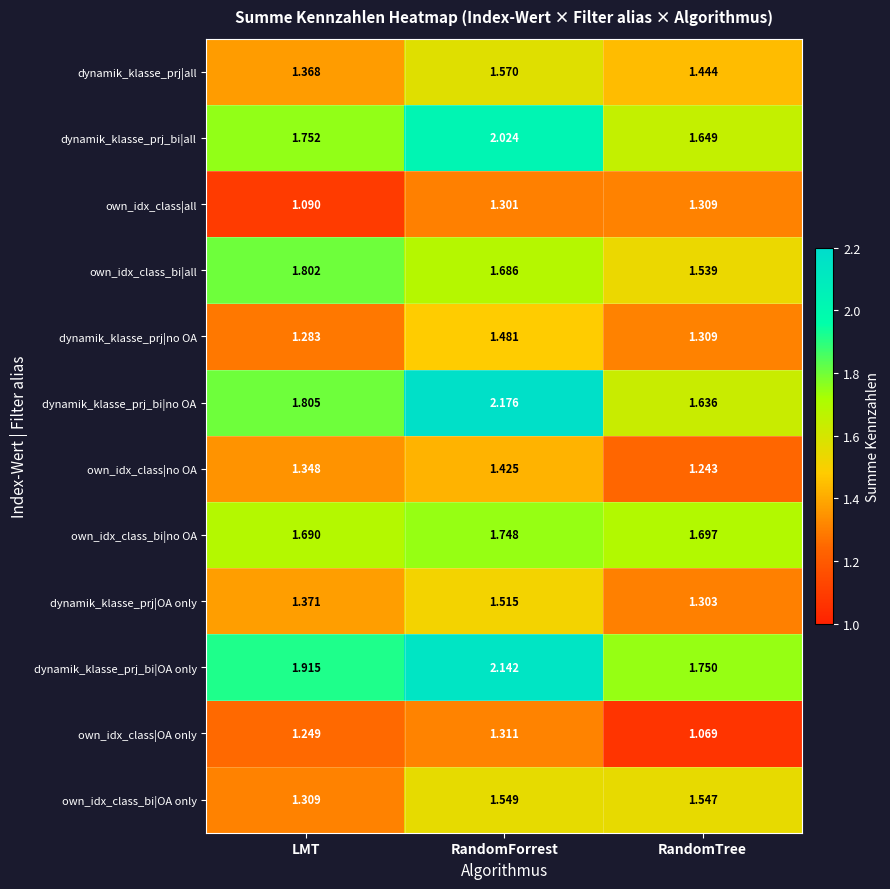

At which label is dynamik_klasse_prj|OA only closest to 1?

RandomTree